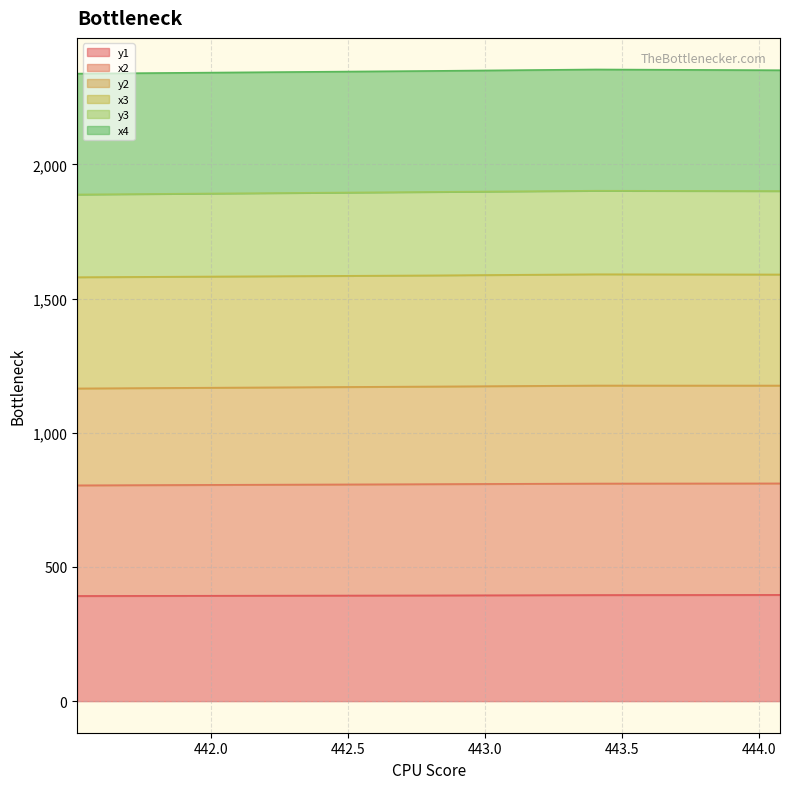

Between 444.0770721435547 and 443.40450286865234, which is larger?

444.0770721435547